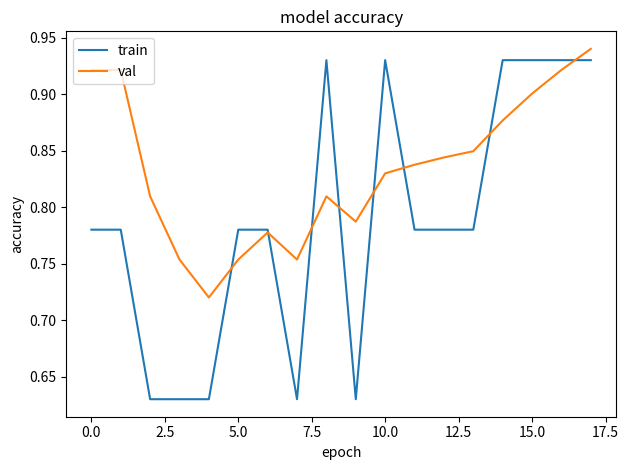

Rank the series by their average value, from highest to lowest.

val, train